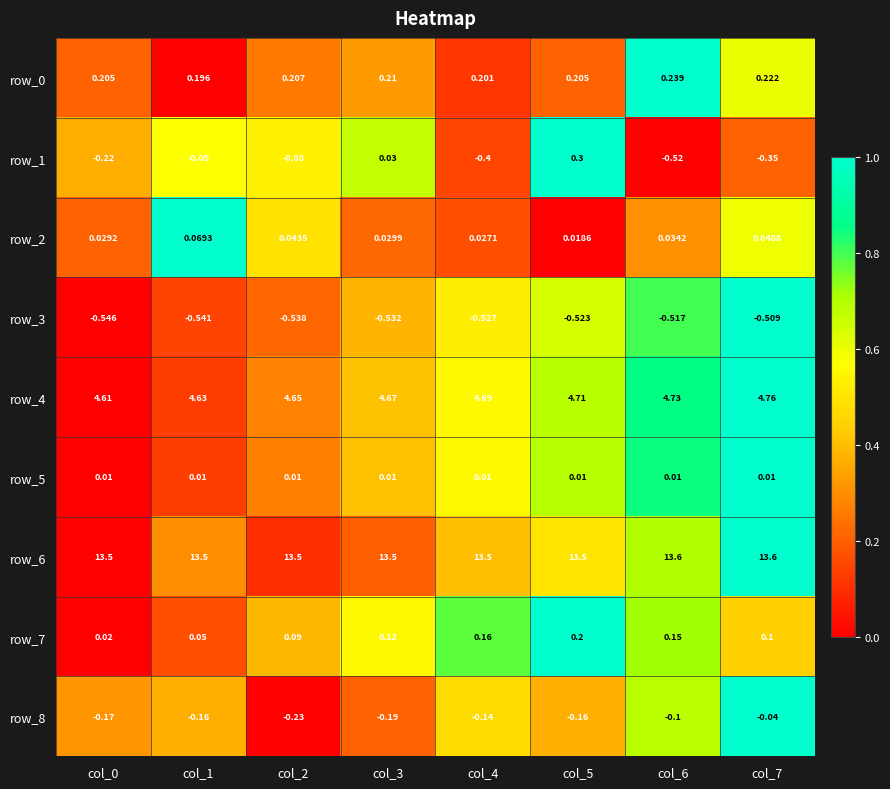

Is the value of row_1 at col_2 greater than the value of row_2 at col_3?

No